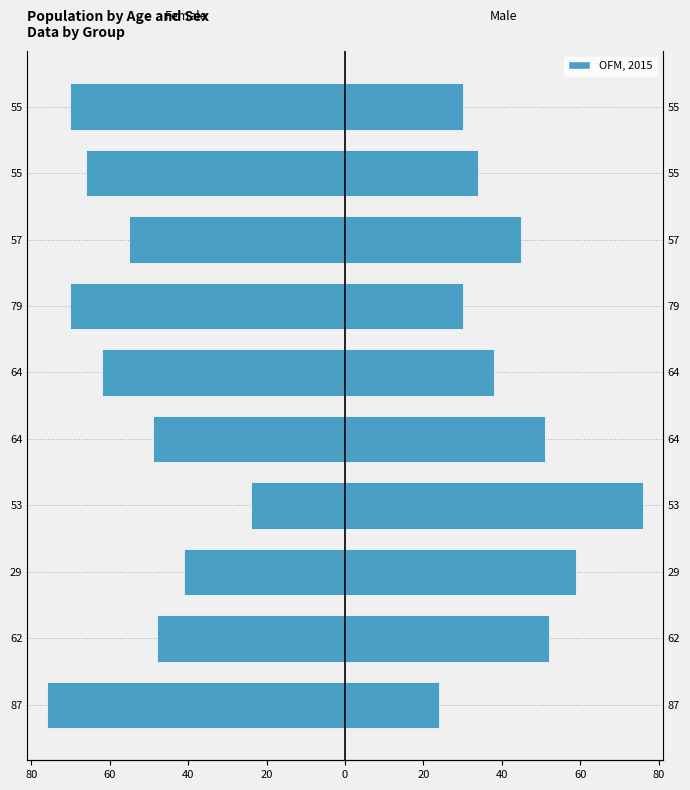

How many bars are there in each group?

2